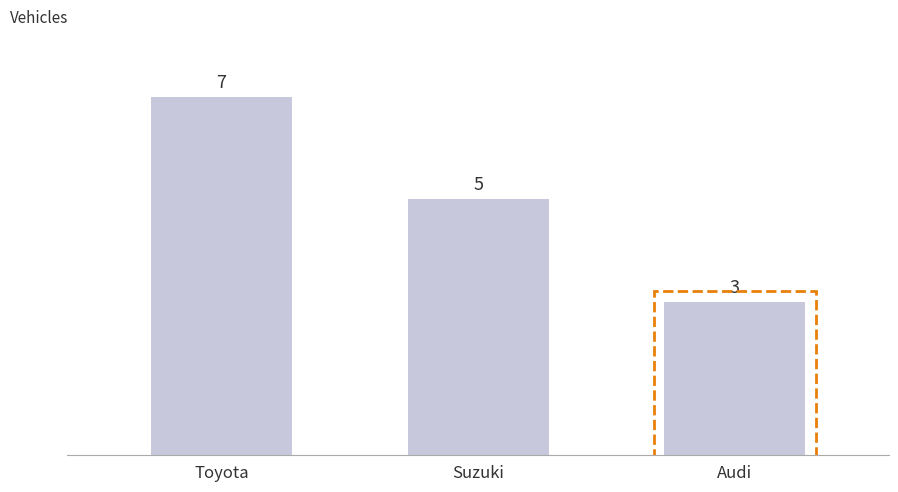

What value does the data have at Toyota?

7